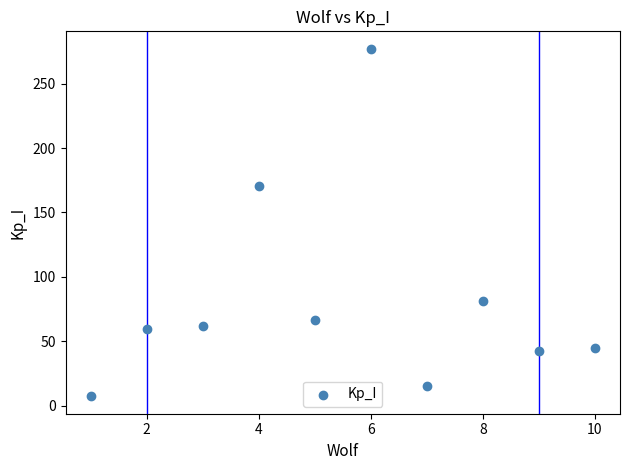

What Y value in the scatter plot is closest to 142?

170.2